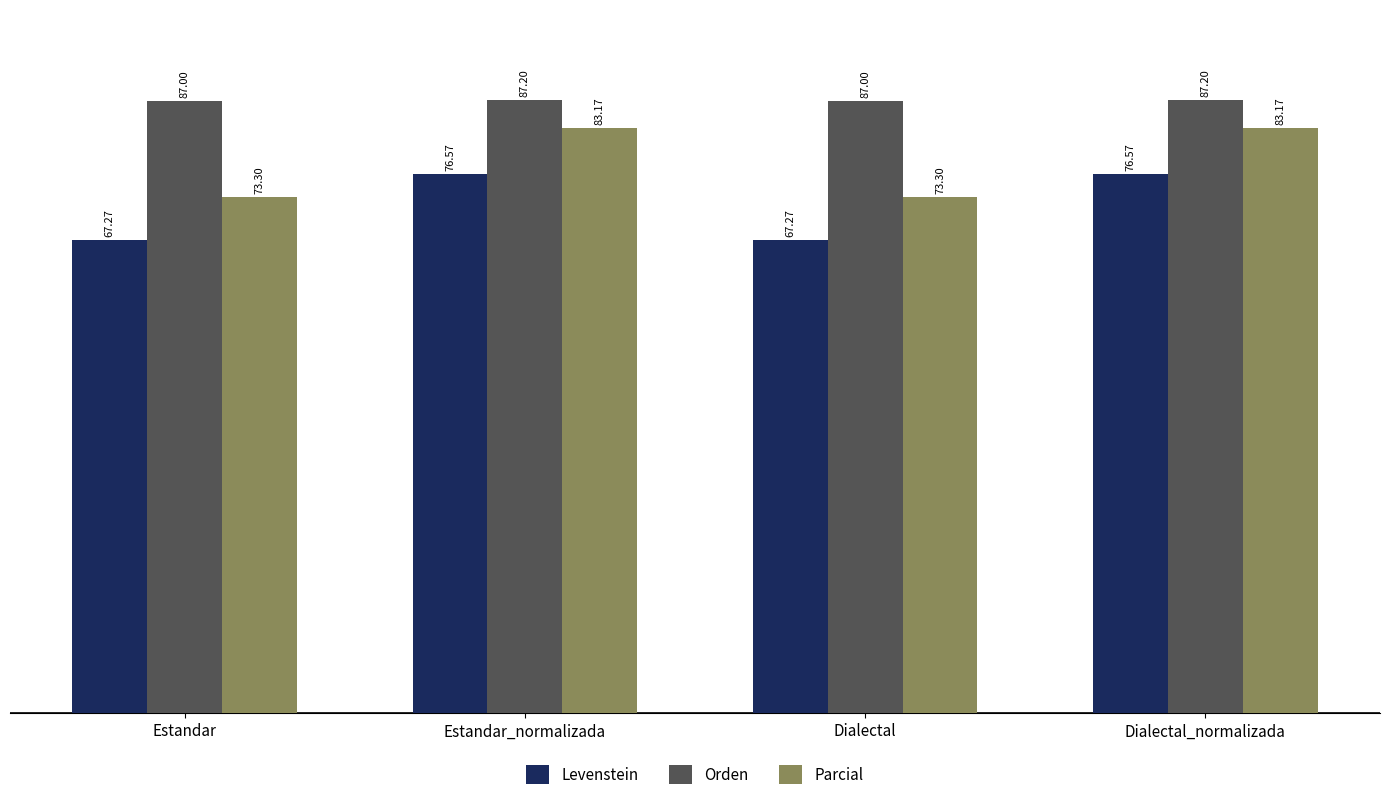

The value of Levenstein at Dialectal is 67.3. True or false?

True